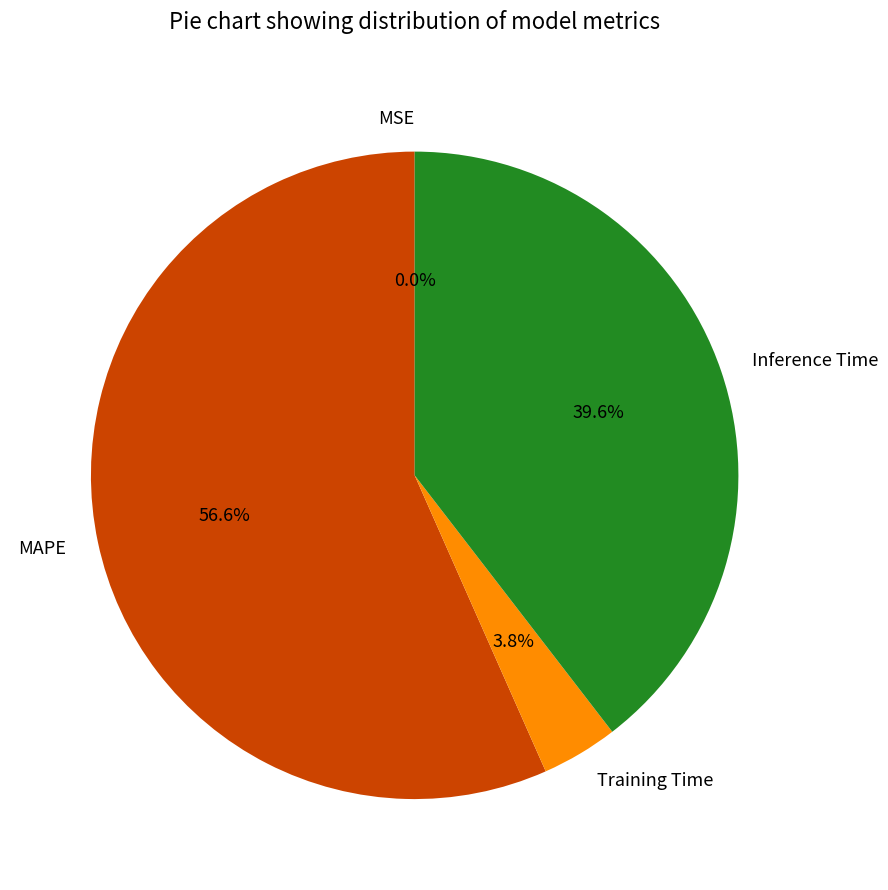

What is the ratio of the value at Inference Time to the value at MAPE?

0.7